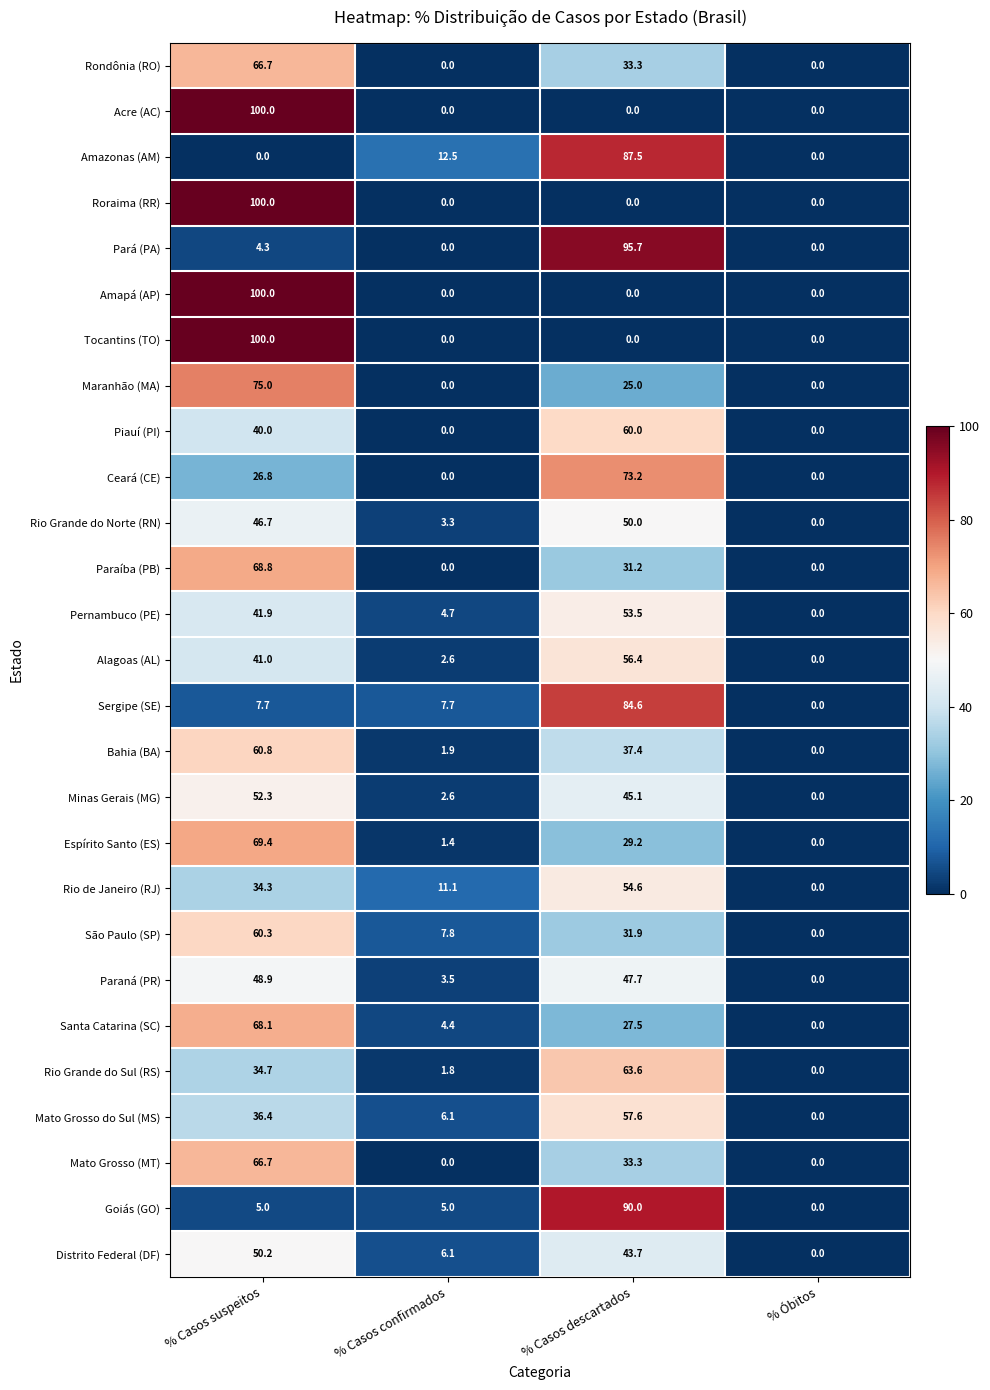

How many categories are shown in the chart?

4